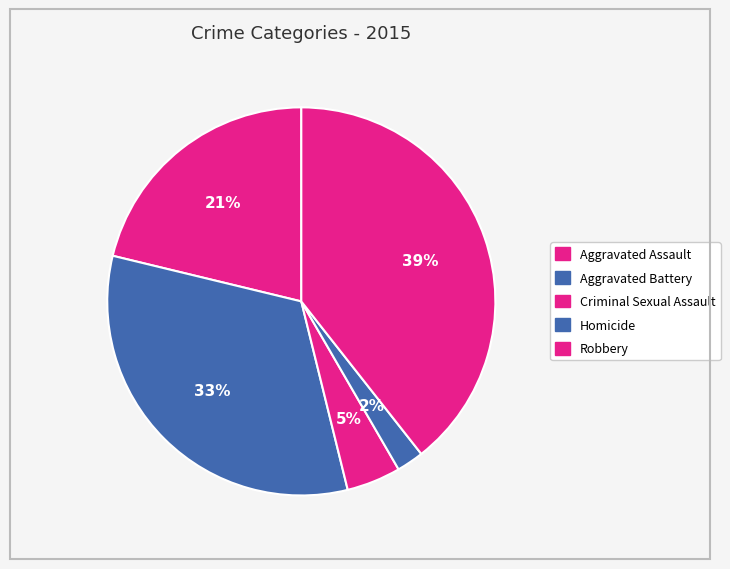

To the nearest percent, what is the average slice percentage?

20%